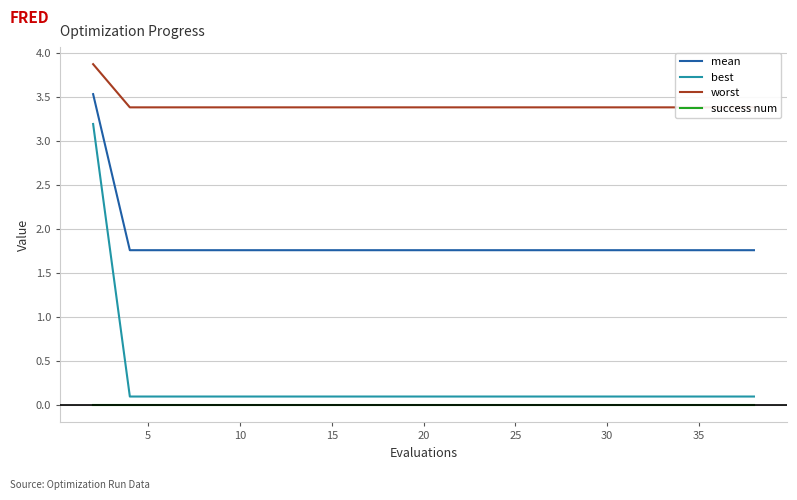

True or false: mean and success num cross at least once.

False